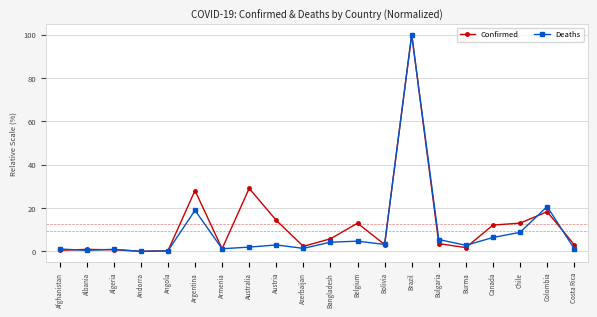

Which series has the largest range (max minus min)?

Deaths